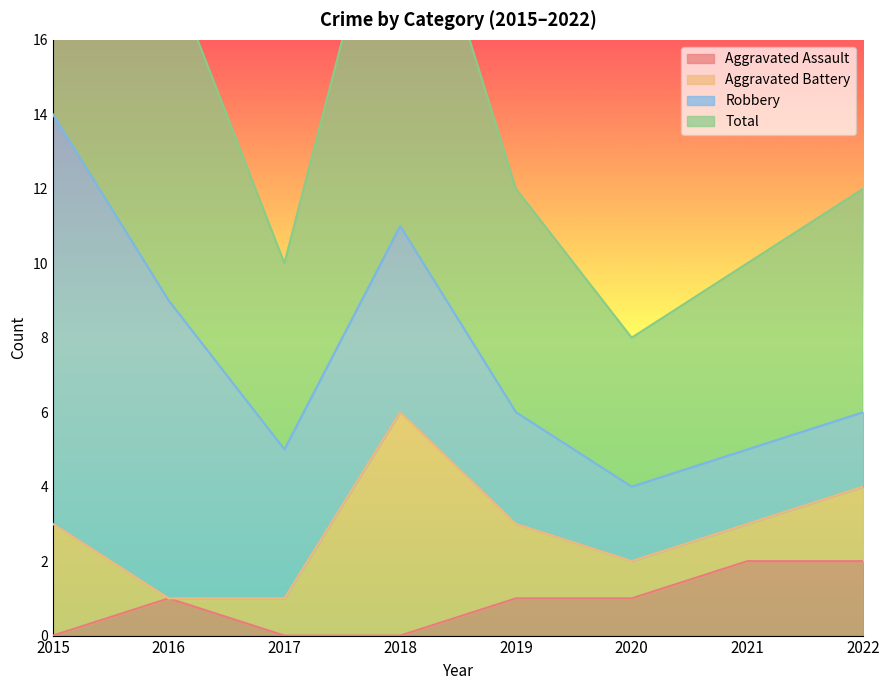

Is it true that Aggravated Assault equals 2 at 2021?

True